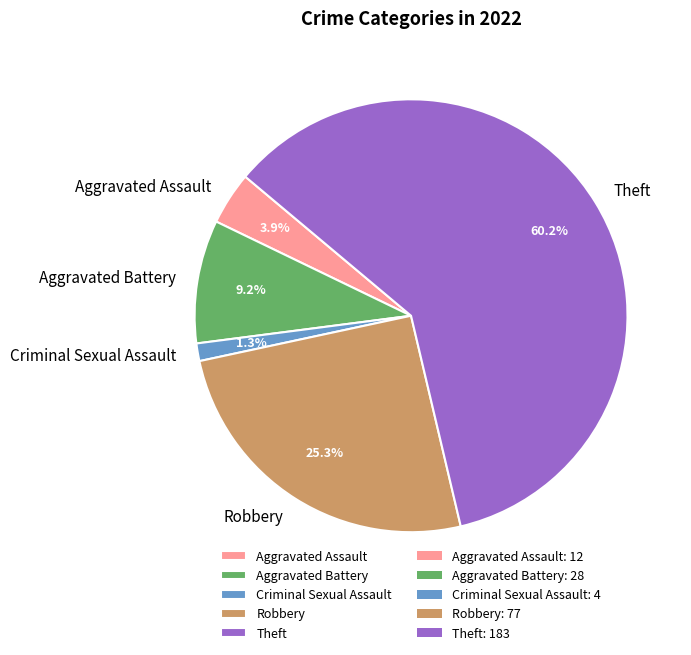

To the nearest percent, what percentage of the pie is Robbery?

25%